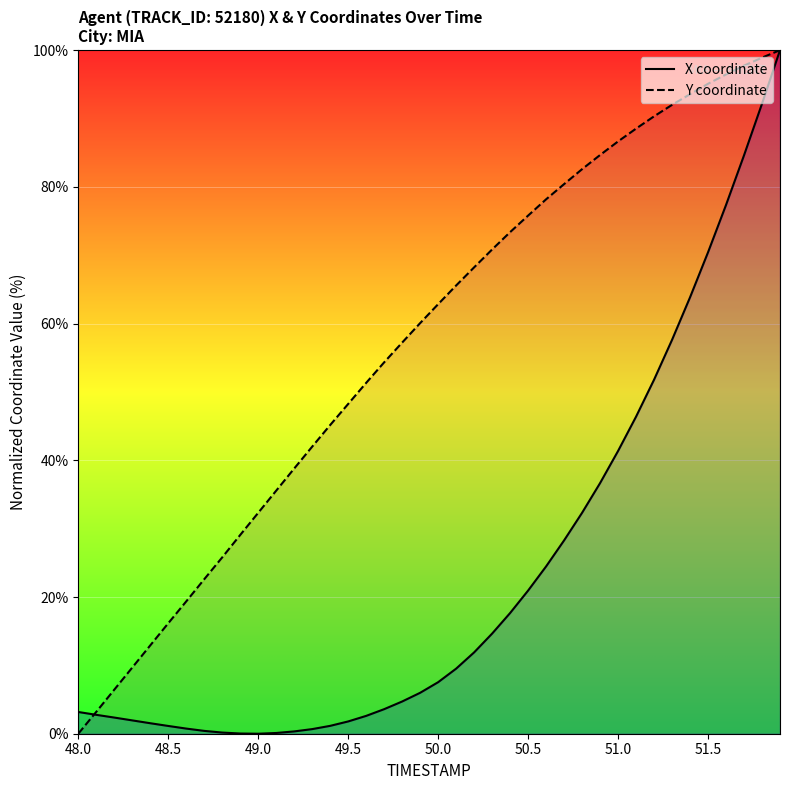

Which series has the largest total across all categories?

Y coordinate